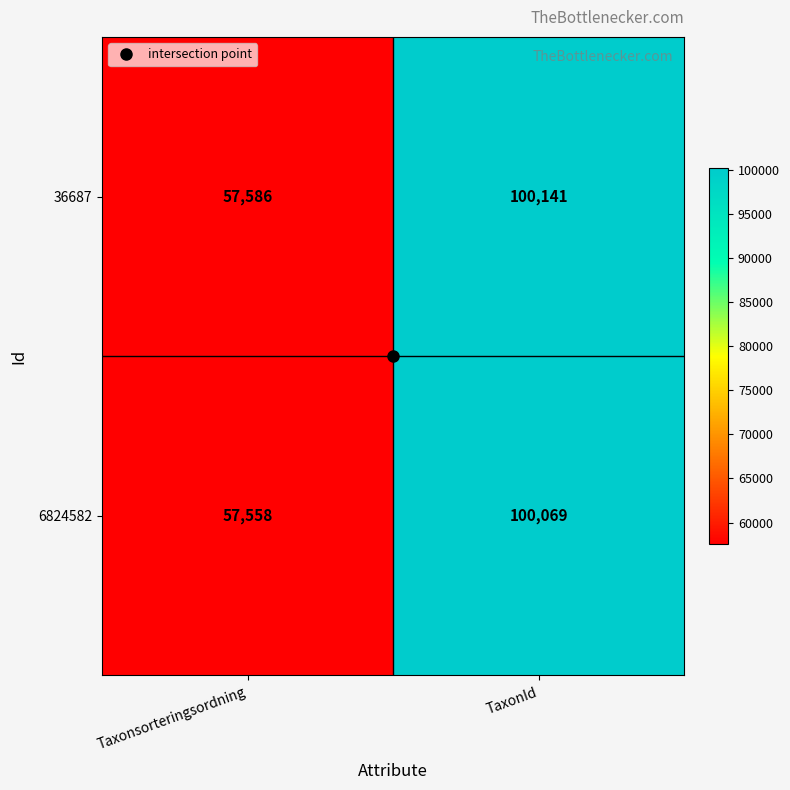

Which series changed the most between Taxonsorteringsordning and TaxonId?

36687